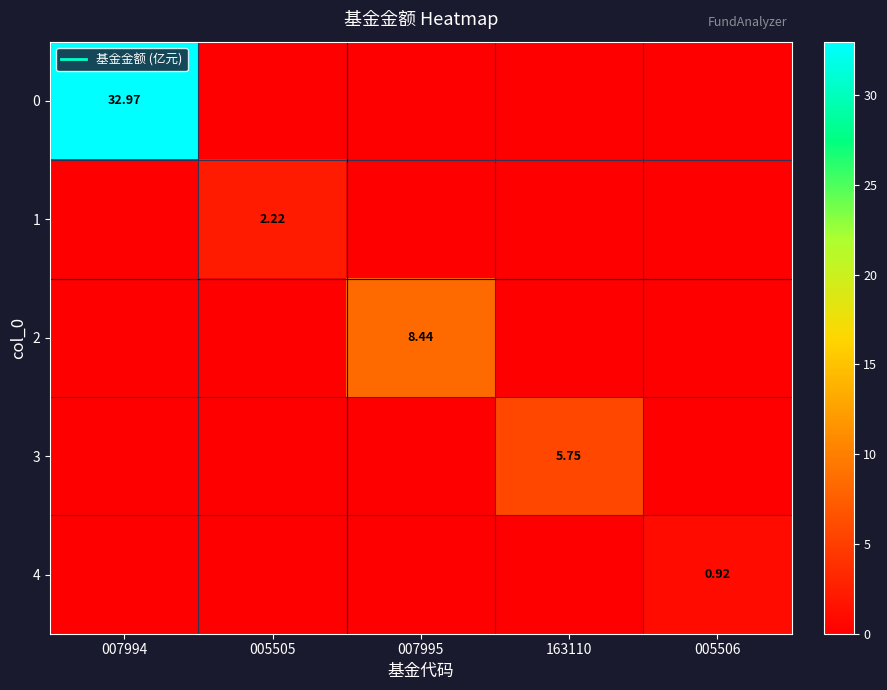

True or false: 4 has a value of 0.4 at 005505.

False